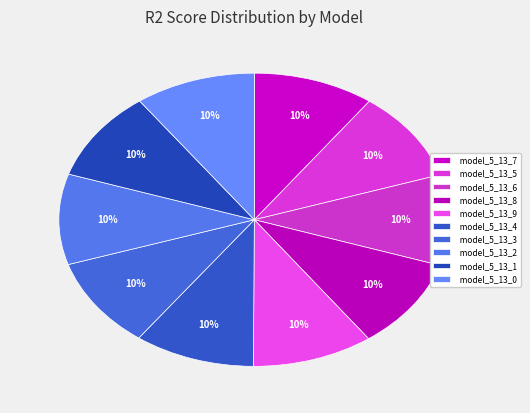

How many slices are in this pie chart?

10